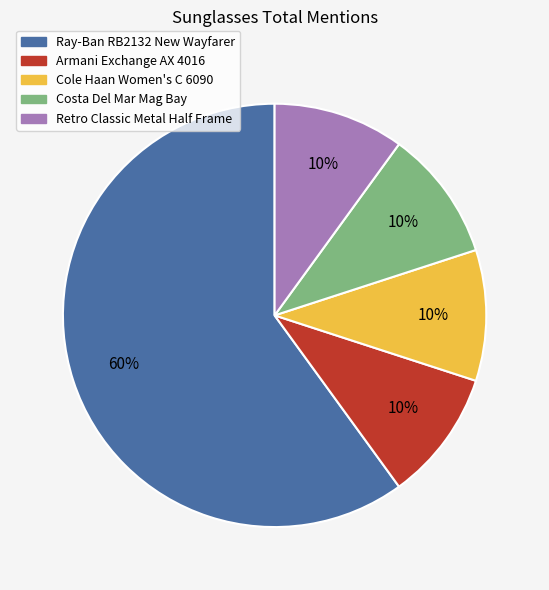

What is the ratio of the value at Retro Classic Metal Half Frame to the value at Armani Exchange AX 4016?

1.0